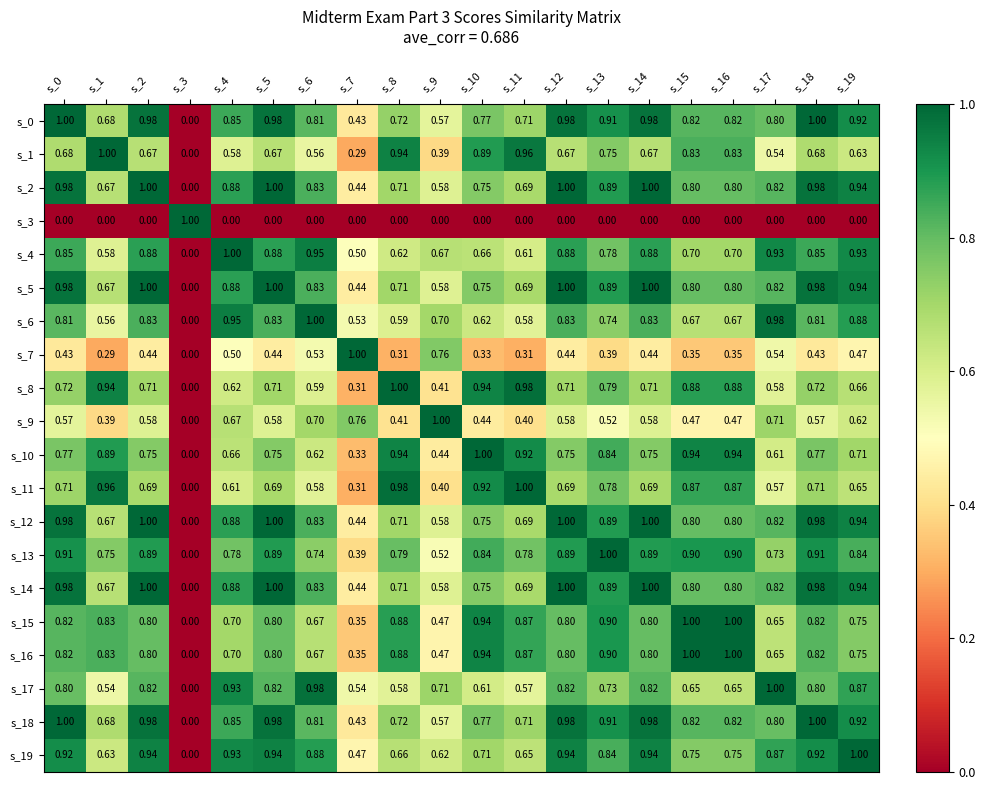

Is the value of s_7 at s_16 greater than the value of s_18 at s_9?

No